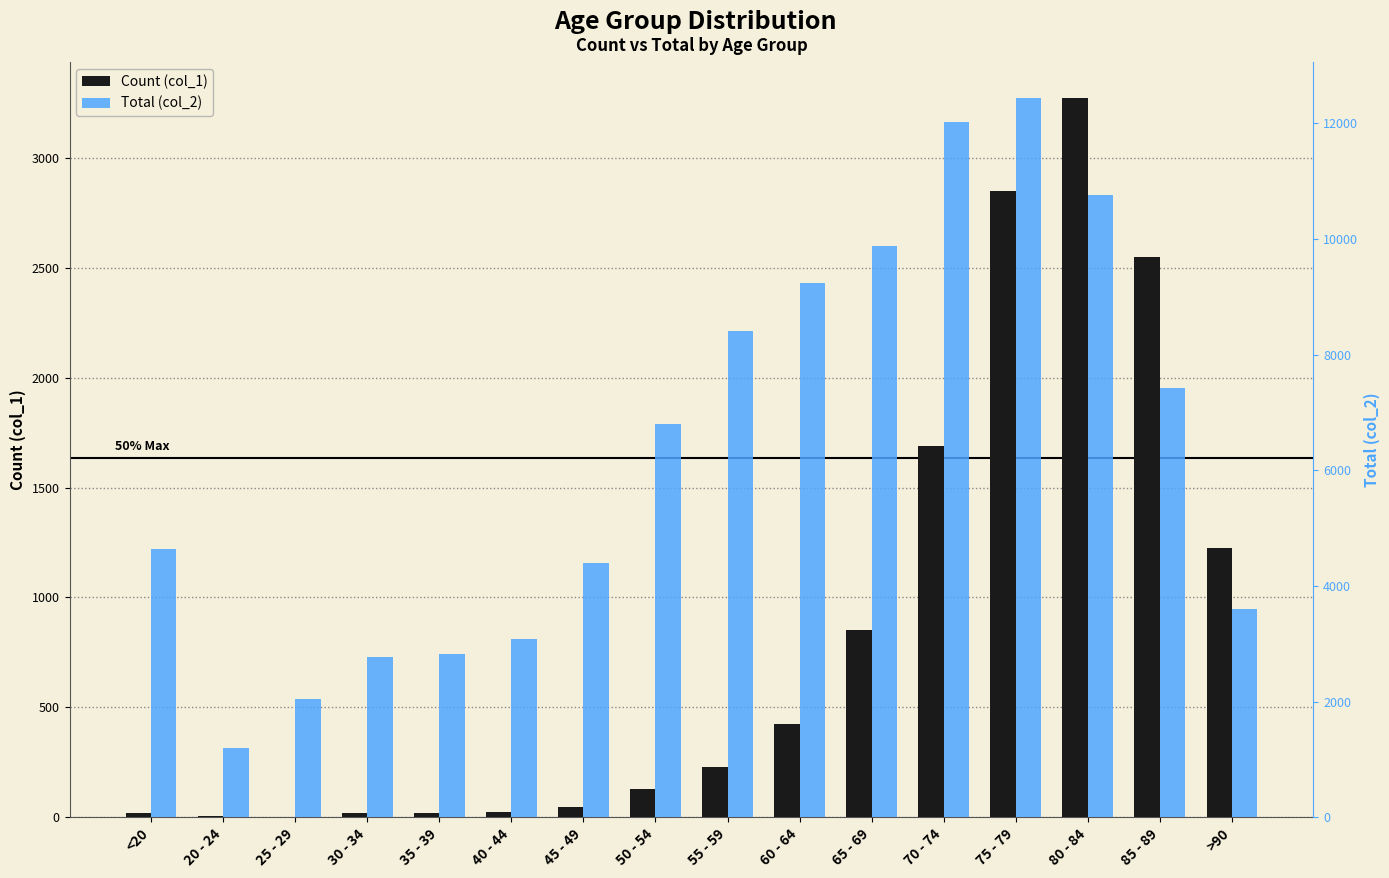

What is the approximate value of Count (col_1) at 80 - 84?

3273